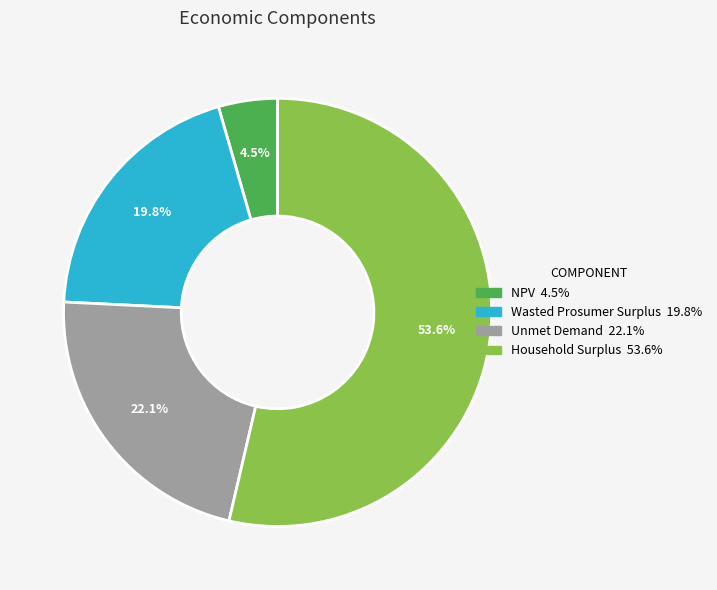

To the nearest percent, what portion does Wasted Prosumer Surplus represent?

20%